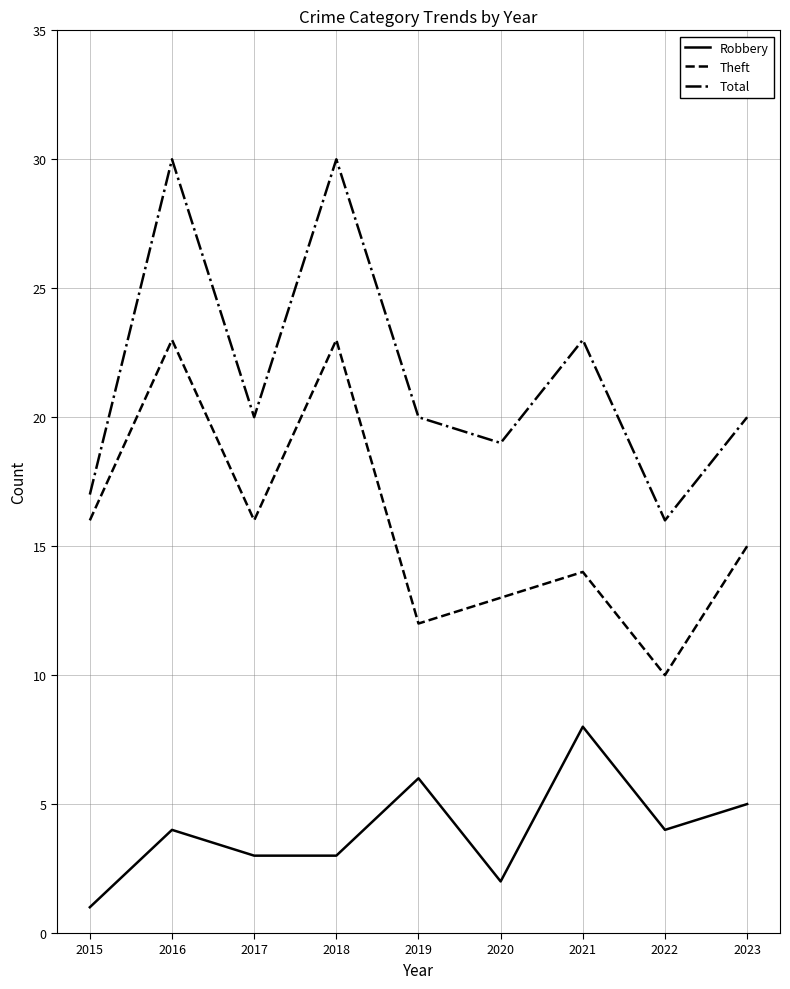

How many interior local peaks does the Robbery series have?

3